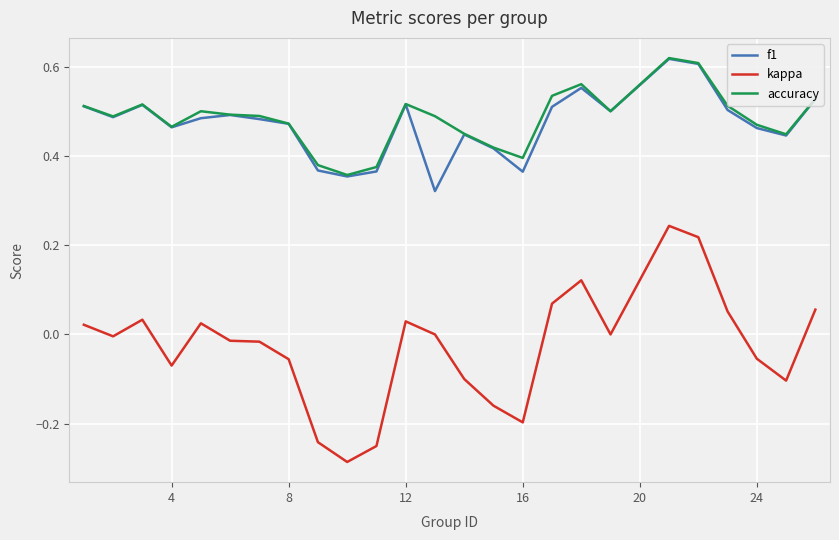

True or false: kappa and f1 cross at least once.

False